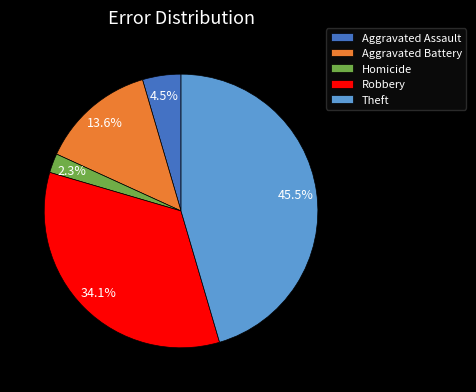

Between Homicide and Theft, which is larger?

Theft